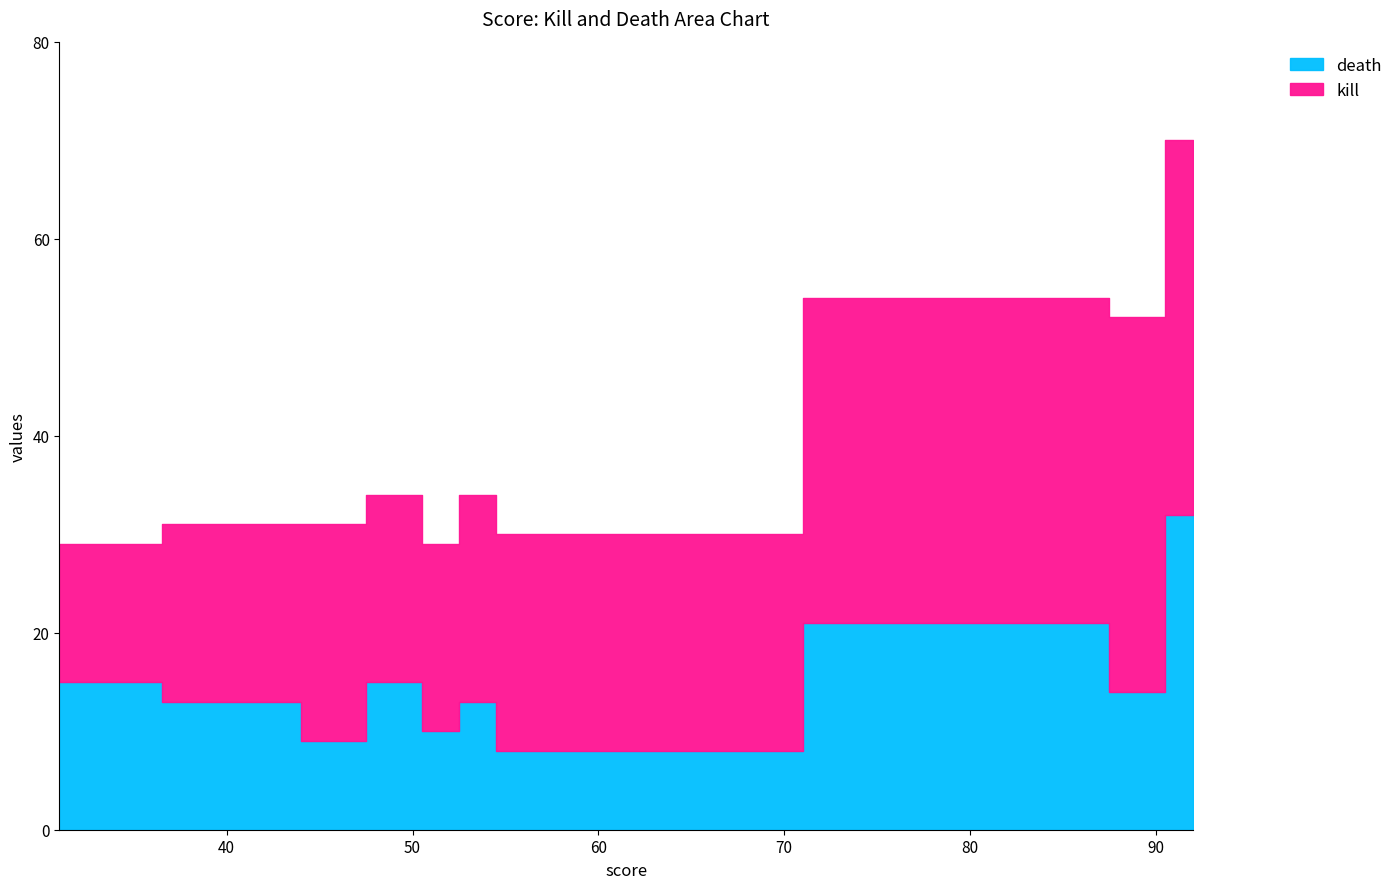

What value does the kill series have at 31, to the nearest 10?

10